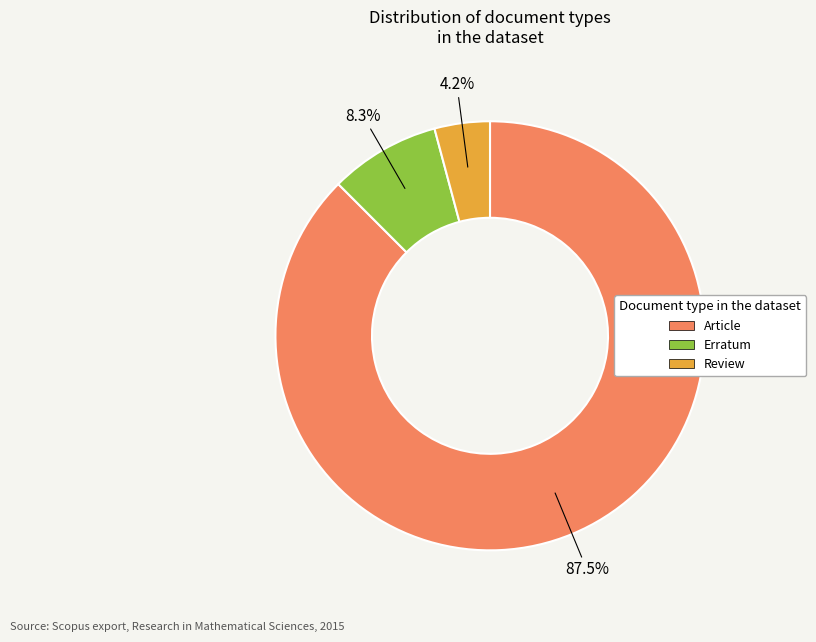

Between Review and Article, which is larger?

Article